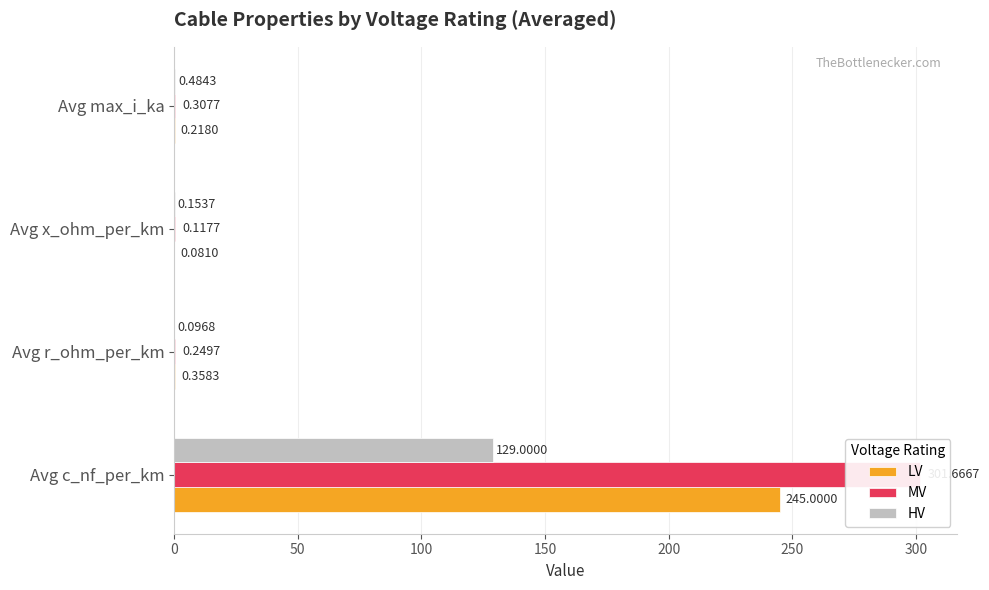

What is the value of the LV bar at the 2nd from the left?

0.4